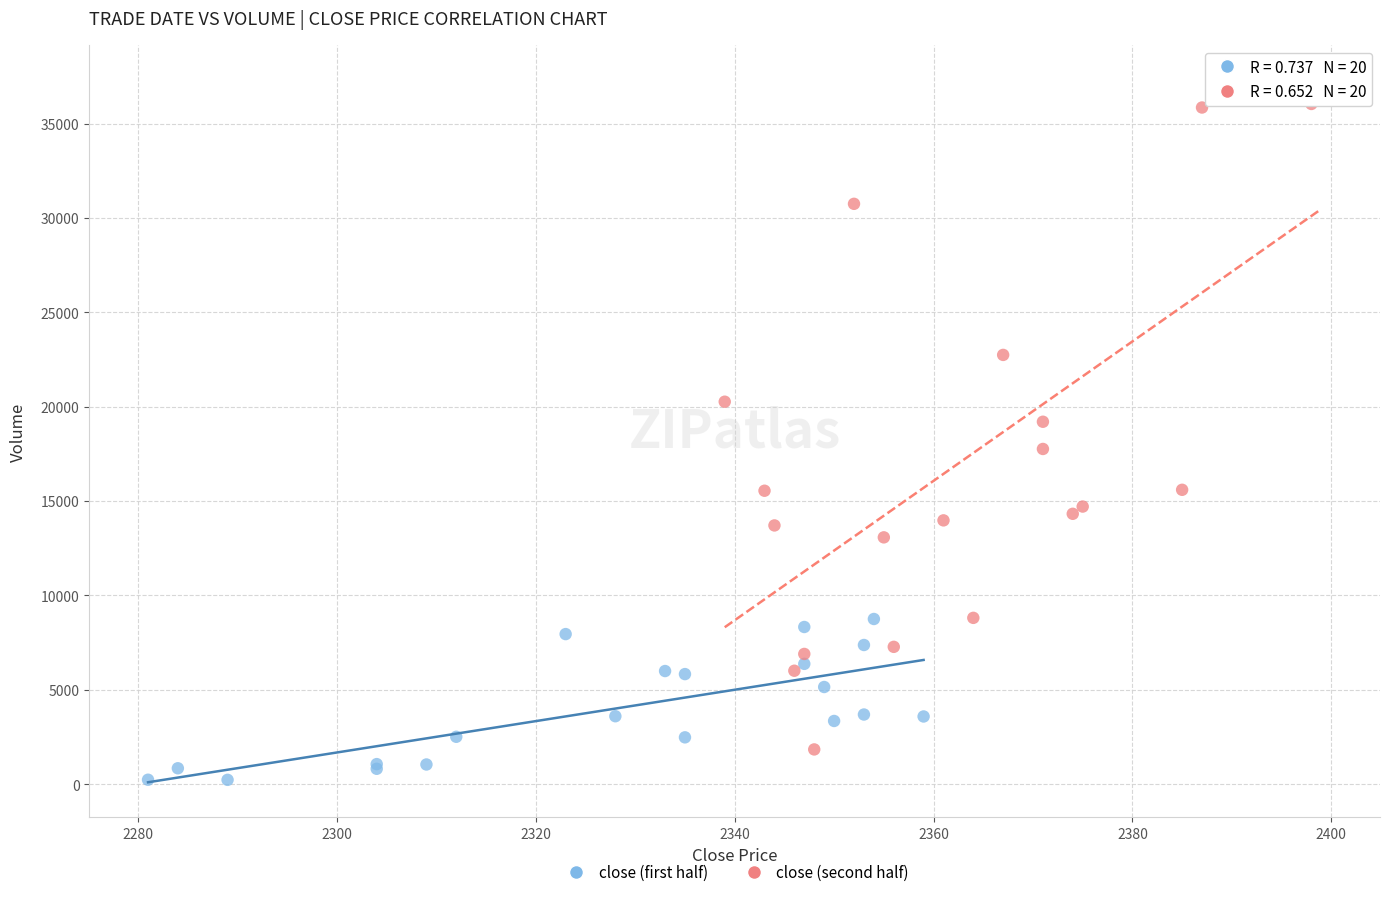

Which series has the widest spread of Y values?

close (second half)